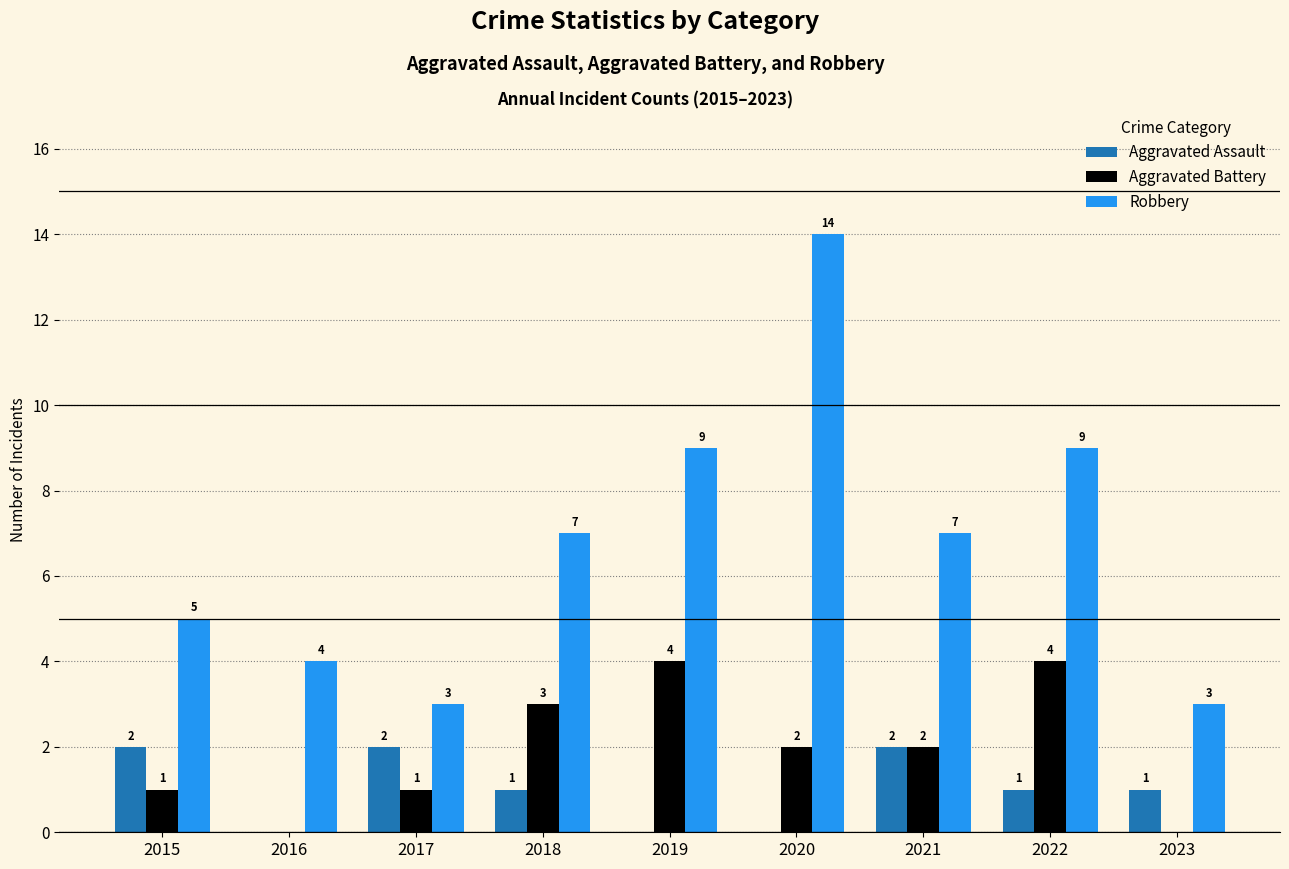

The Aggravated Battery series shows 1 at 2015. True or false?

True